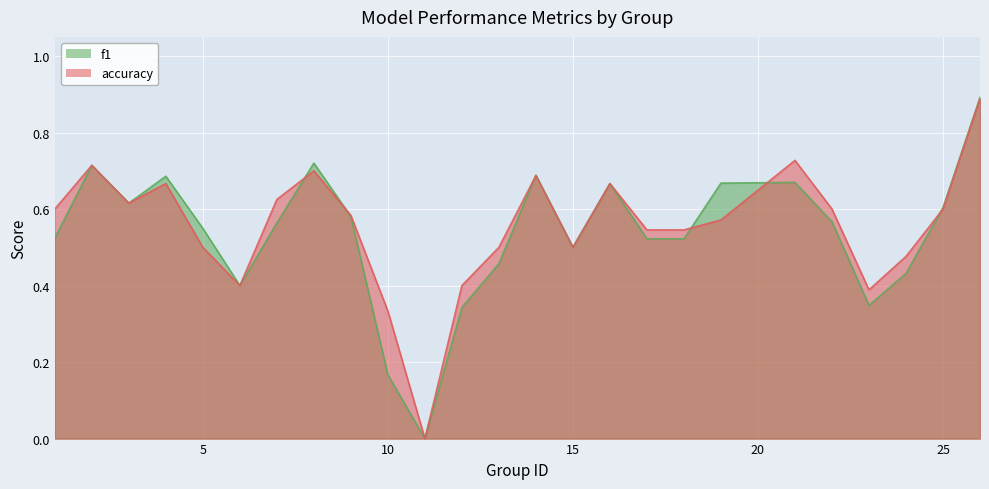

Which series ends up on top after the final intersection of f1 and accuracy?

f1